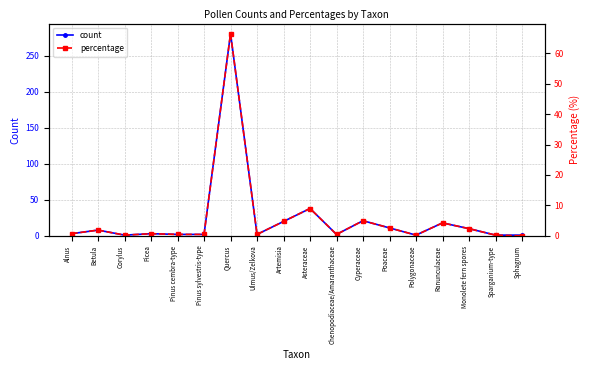

The count series shows 10.0 at Monolete fern spores. True or false?

True